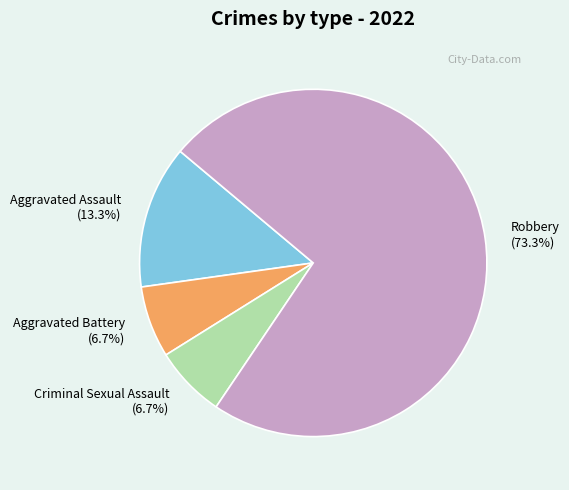

Is it true that Aggravated Battery is 7% of the pie?

True